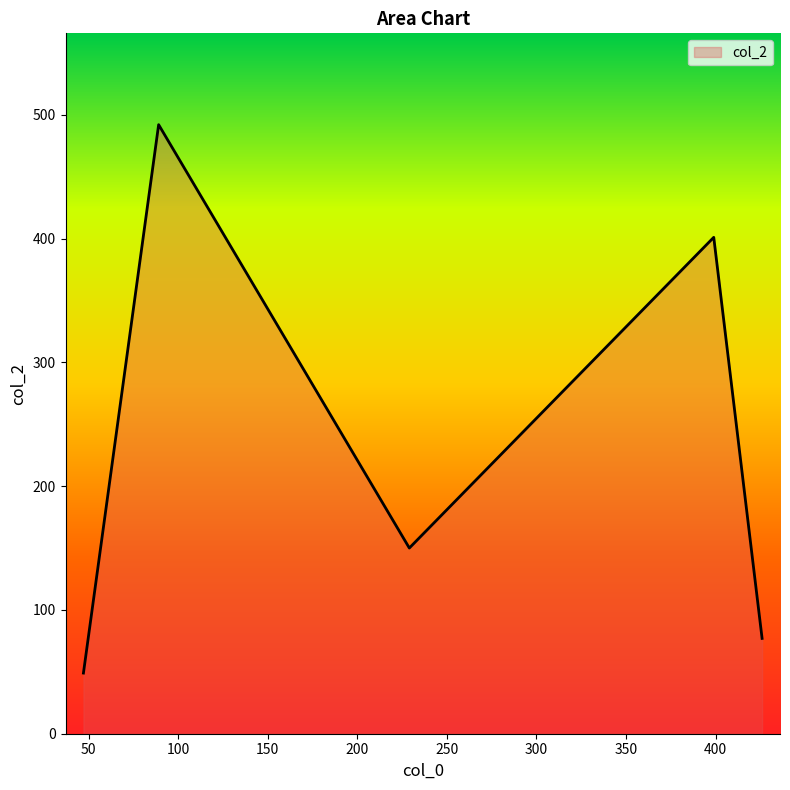

What is the minimum value shown in the chart?

49